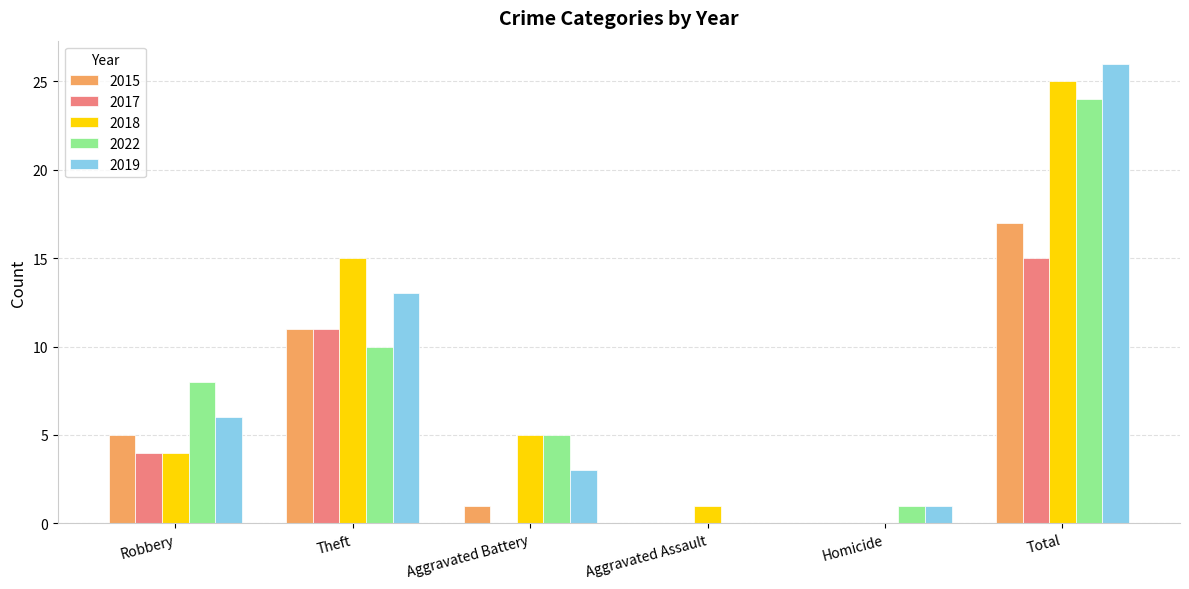

How many series are shown in this chart?

5